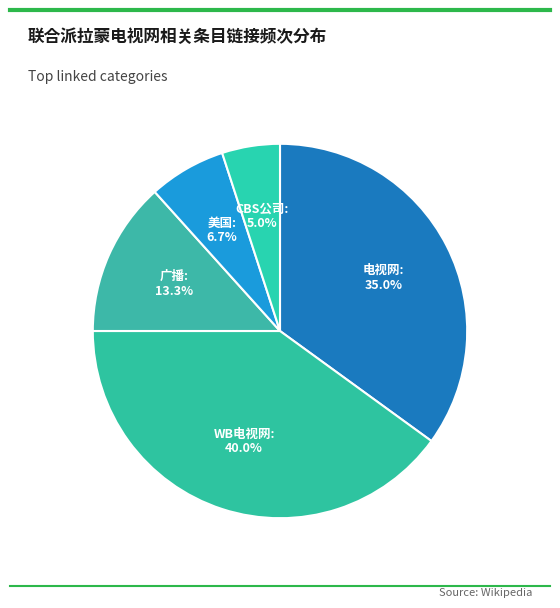

Count the number of slices in the pie.

5